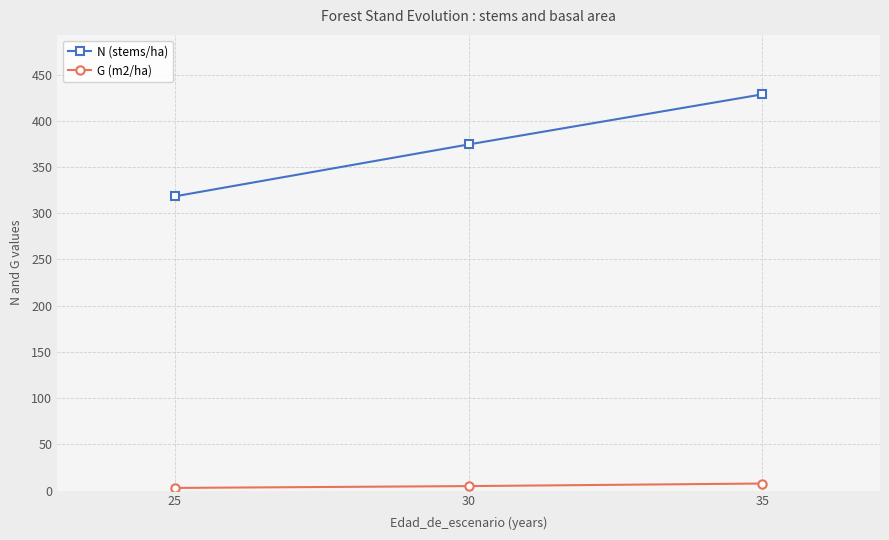

How many data points in N (stems/ha) are less than 374?

1